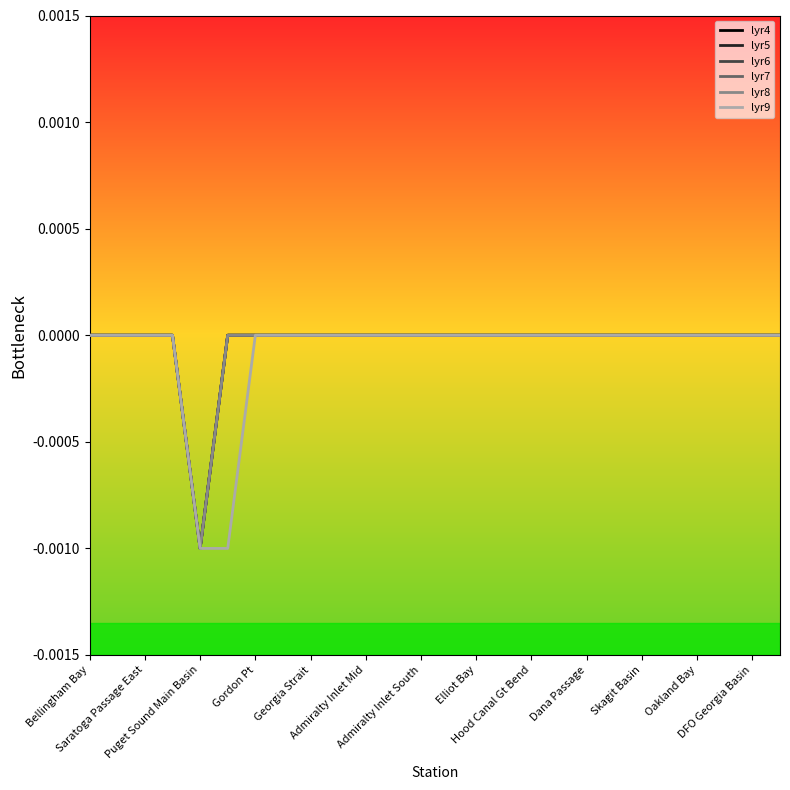

Does the chart have visible grid lines?

No